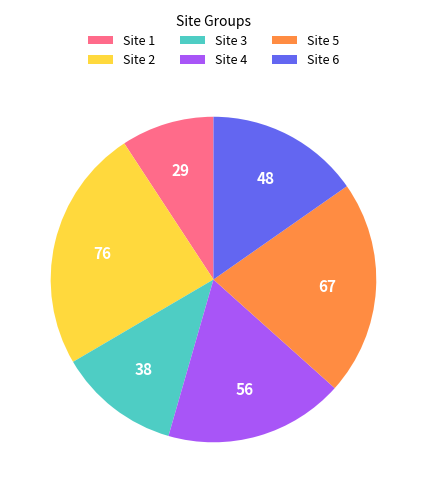

Is Site 5 the majority of the pie?

No